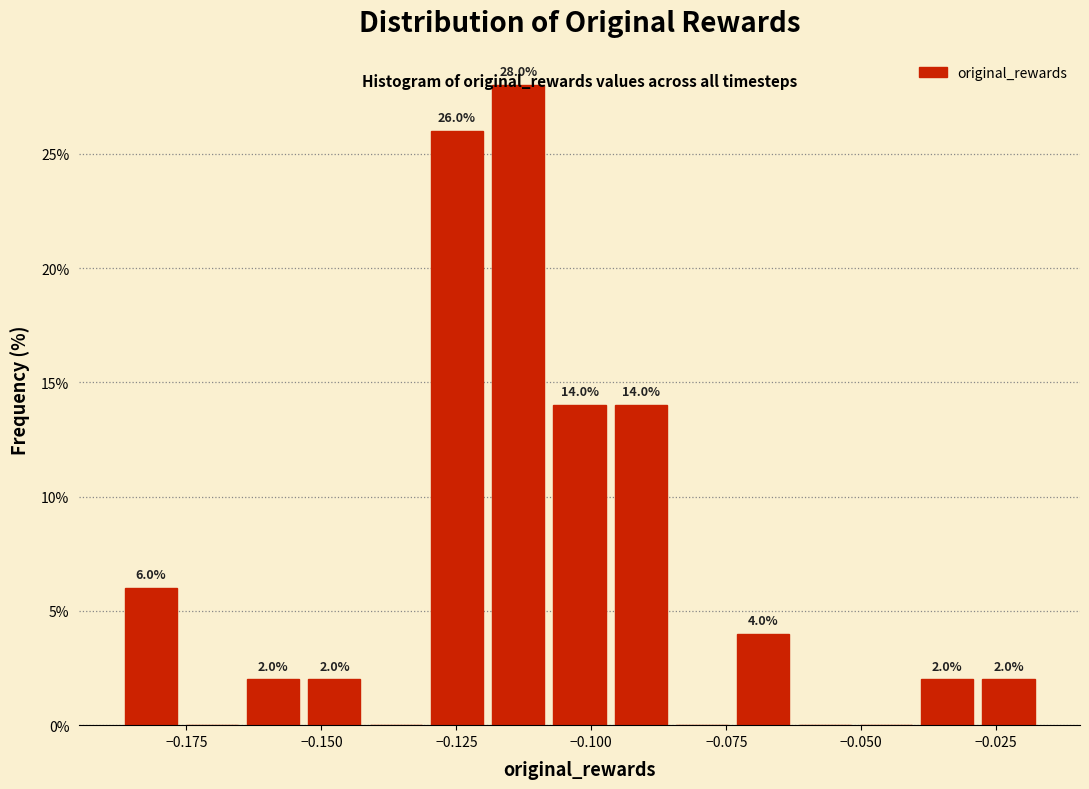

Around what value on the x-axis is the tallest bar? Give the approximate position of its centre, as read against the axis.

-0.115